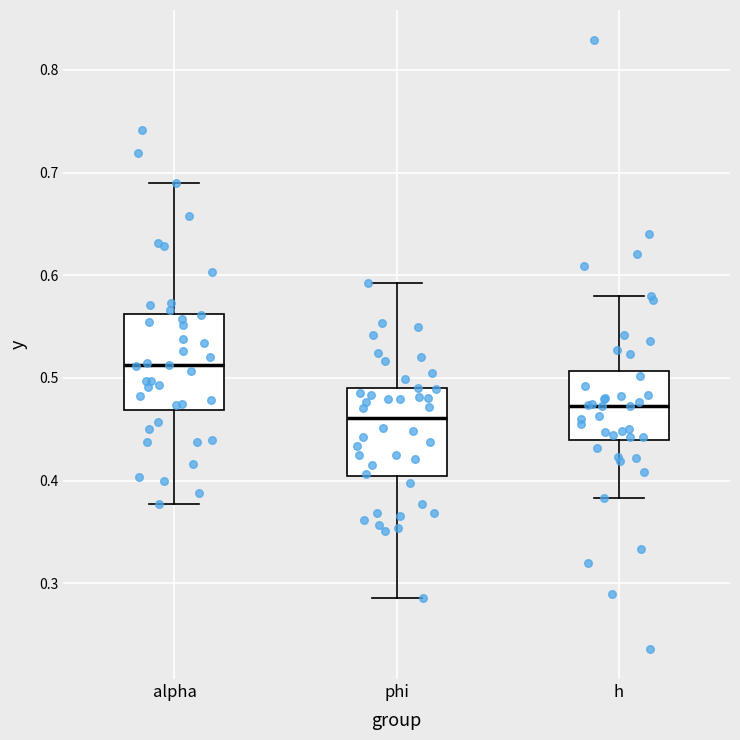

Reading left to right, transcribe this box plot: for each box, give where its median line is, the range the box spans, and where its two whiskers end, as read against the y-axis. The values are not printed on the chart, so give them approximately, as read against the axis.

alpha: median 0.51, box 0.47 to 0.56, whiskers 0.38 to 0.69
phi: median 0.46, box 0.40 to 0.49, whiskers 0.29 to 0.59
h: median 0.47, box 0.44 to 0.51, whiskers 0.38 to 0.58